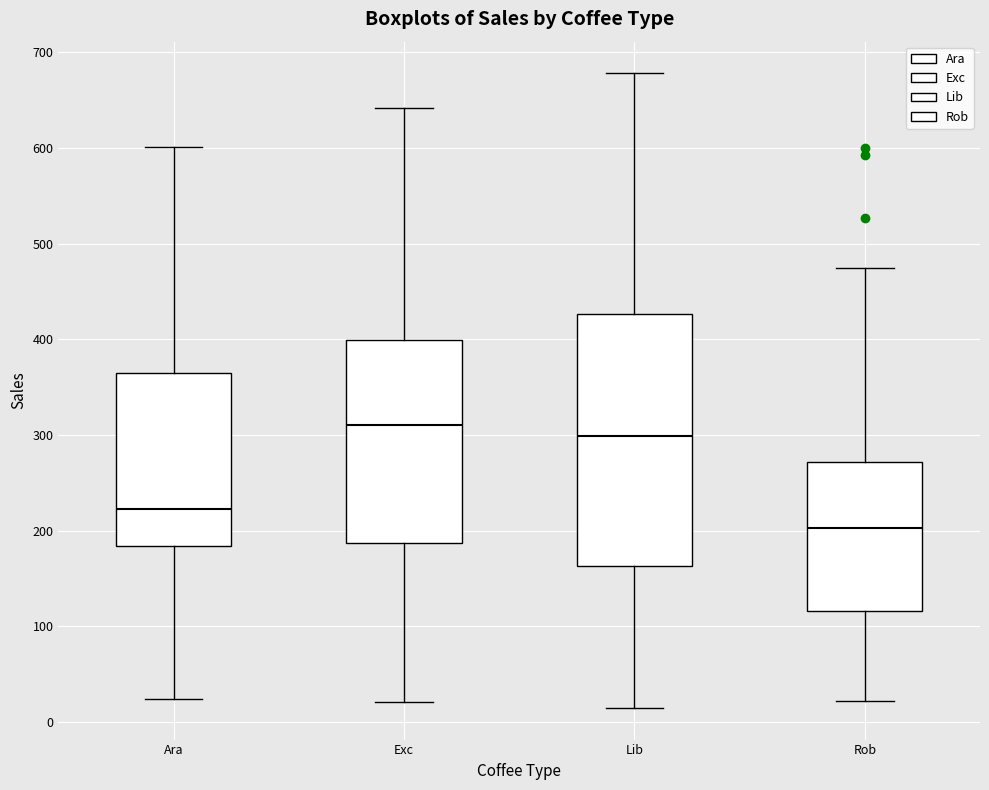

Which box is the tallest, from its lower edge to its upper edge?

Lib